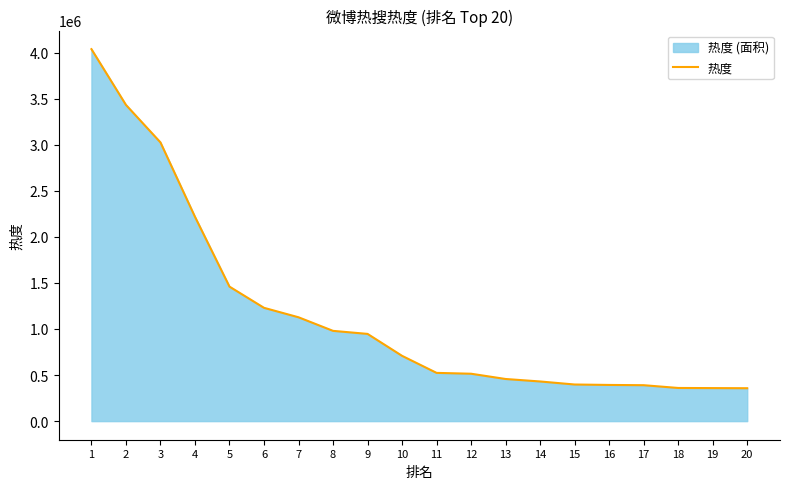

What is the difference between the second highest and minimum values?

3074406